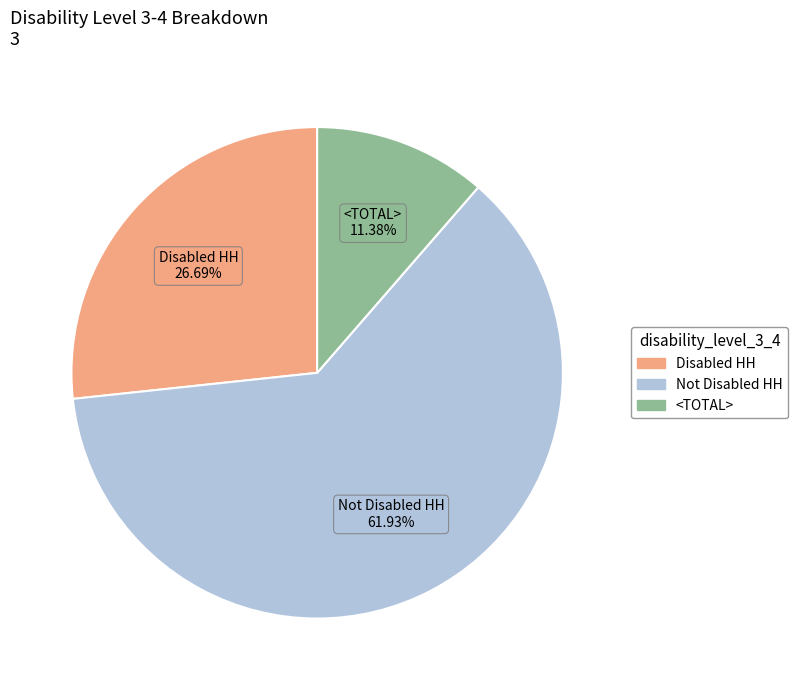

What is the smallest slice in the pie chart?

<TOTAL>